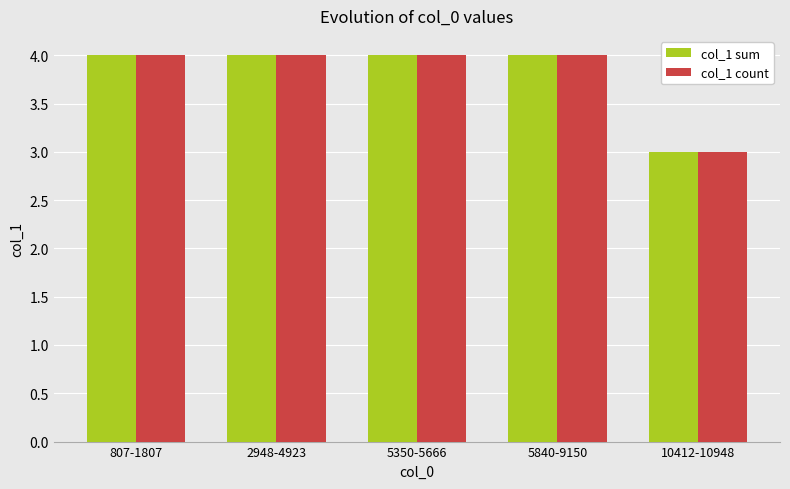

How many bars are there in each group?

2